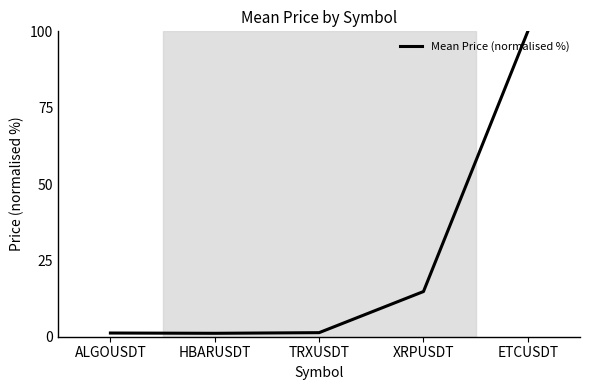

What is the sum of all values?

118.5